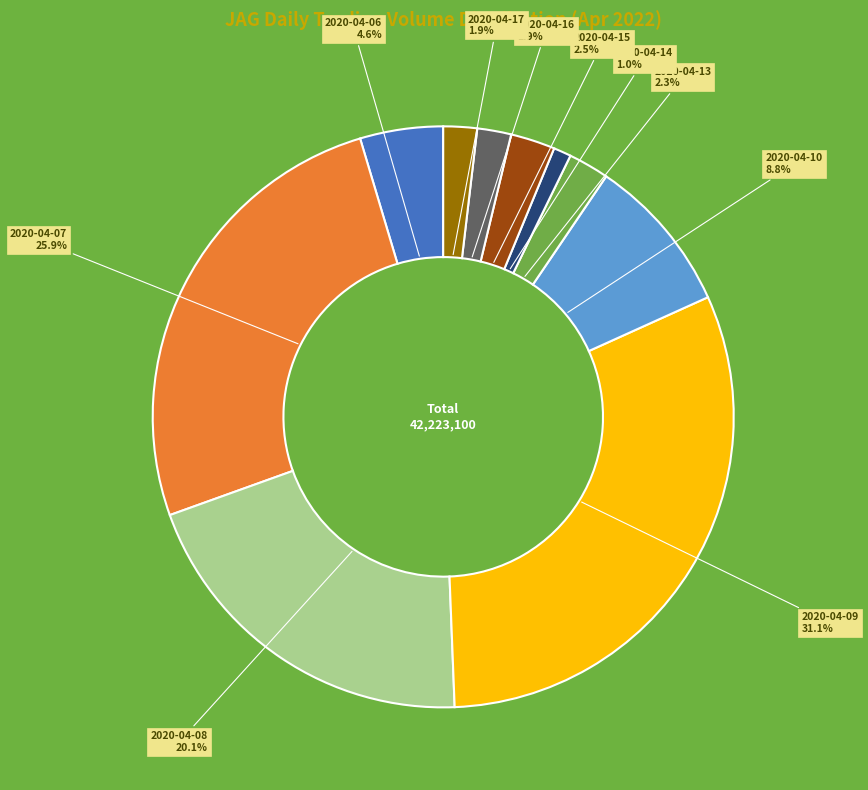

Is there a majority slice in this chart?

No